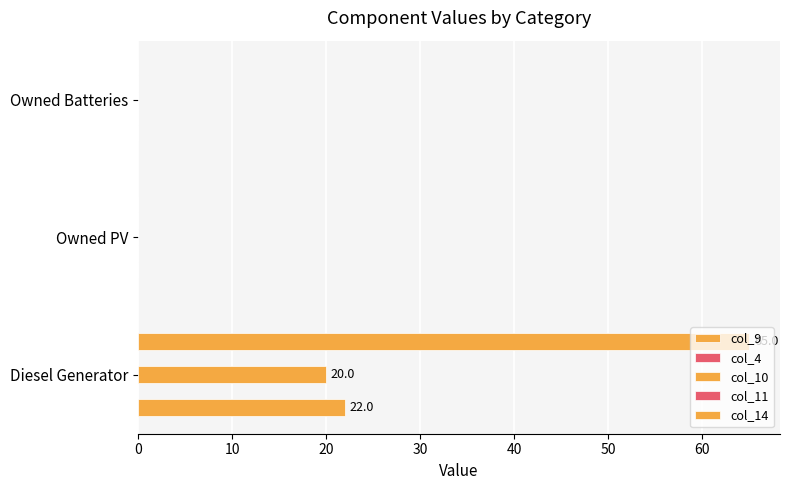

What are all the series names shown in the legend?

col_9, col_4, col_10, col_11, col_14